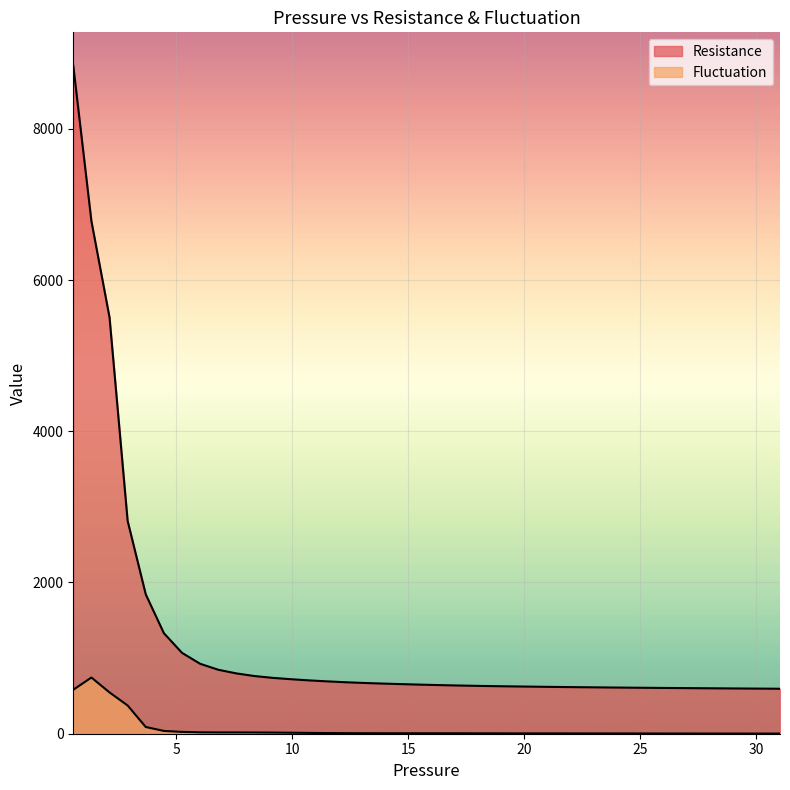

Which series has the largest total across all categories?

Resistance